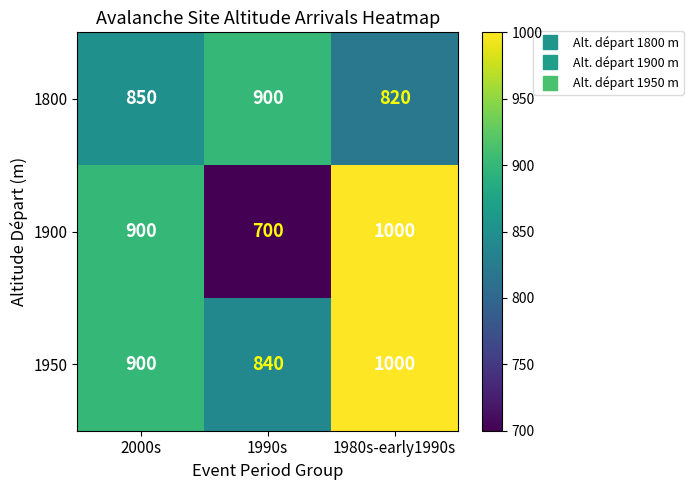

At 1990s, list the series in order from smallest to largest.

1900, 1950, 1800